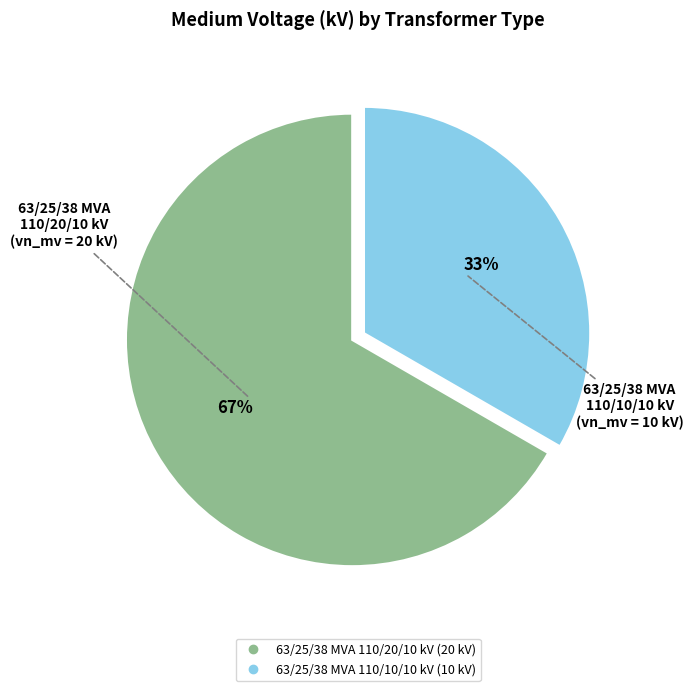

To the nearest percent, what is the average slice percentage?

50%